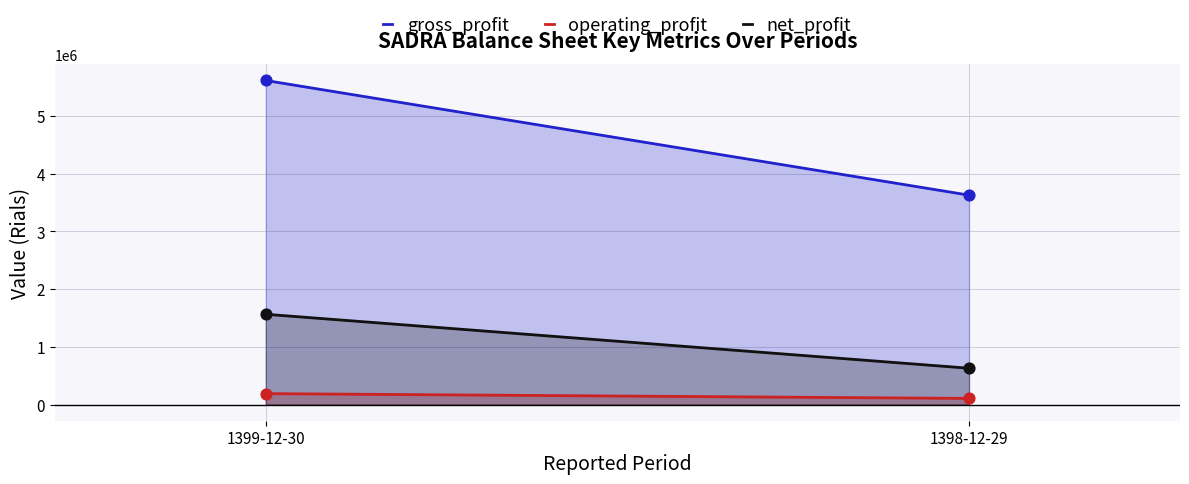

What are all the series names shown in the legend?

gross_profit, operating_profit, net_profit